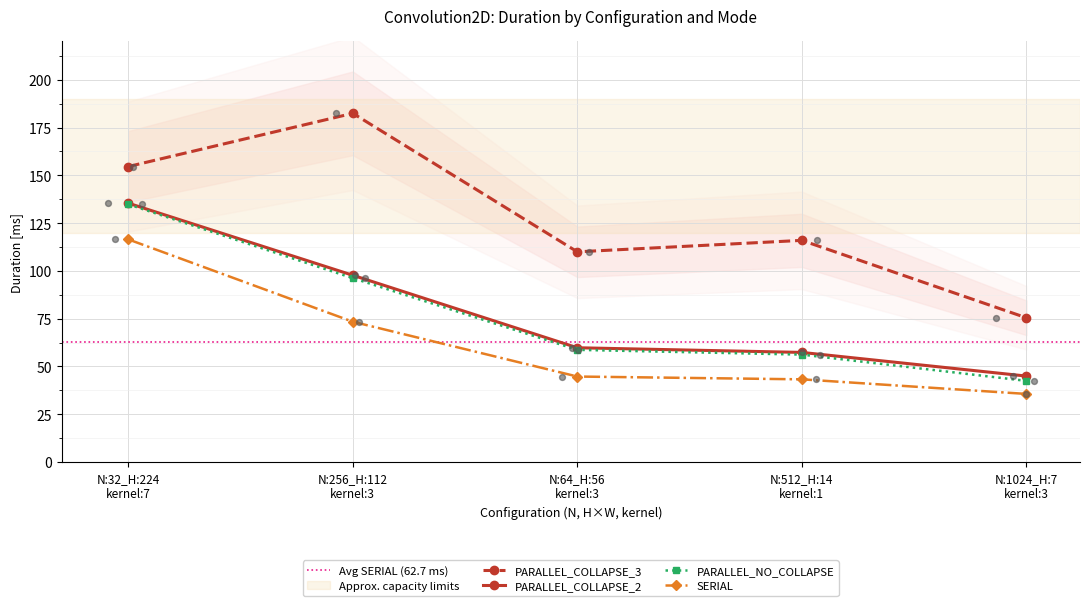

Which series has the largest Y range (max minus min)?

PARALLEL_COLLAPSE_3